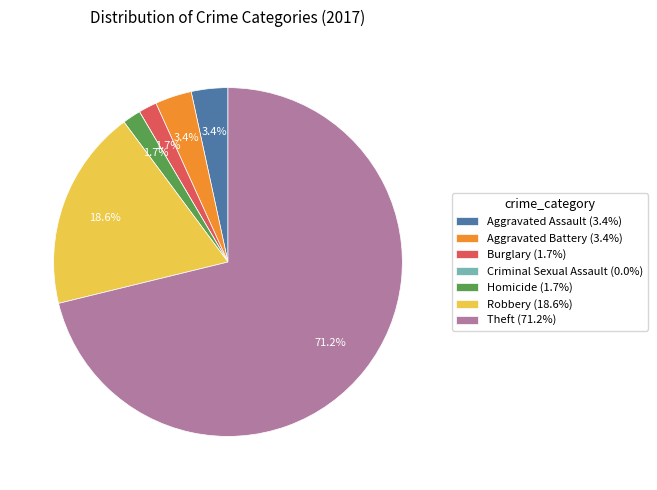

To the nearest percent, what is the difference between the largest and smallest slice percentages?

71%